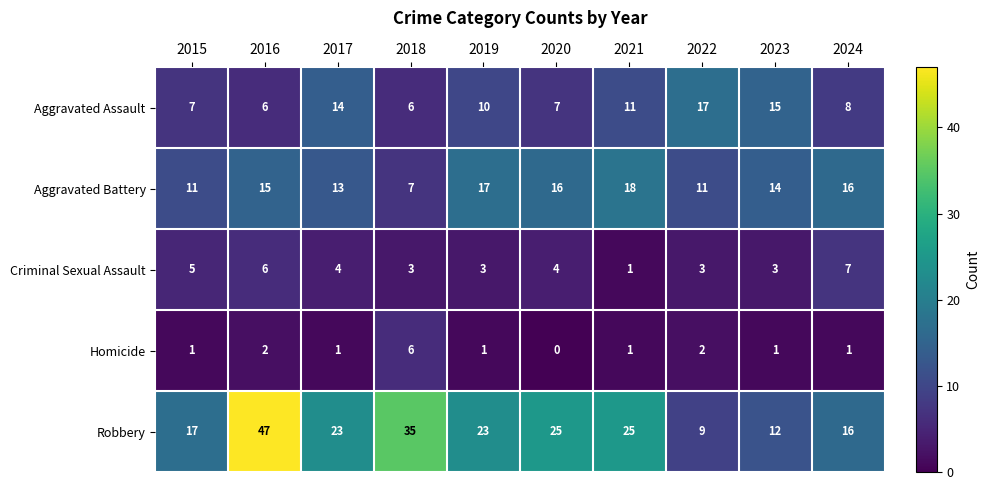

Which series has the largest range (max minus min)?

Robbery